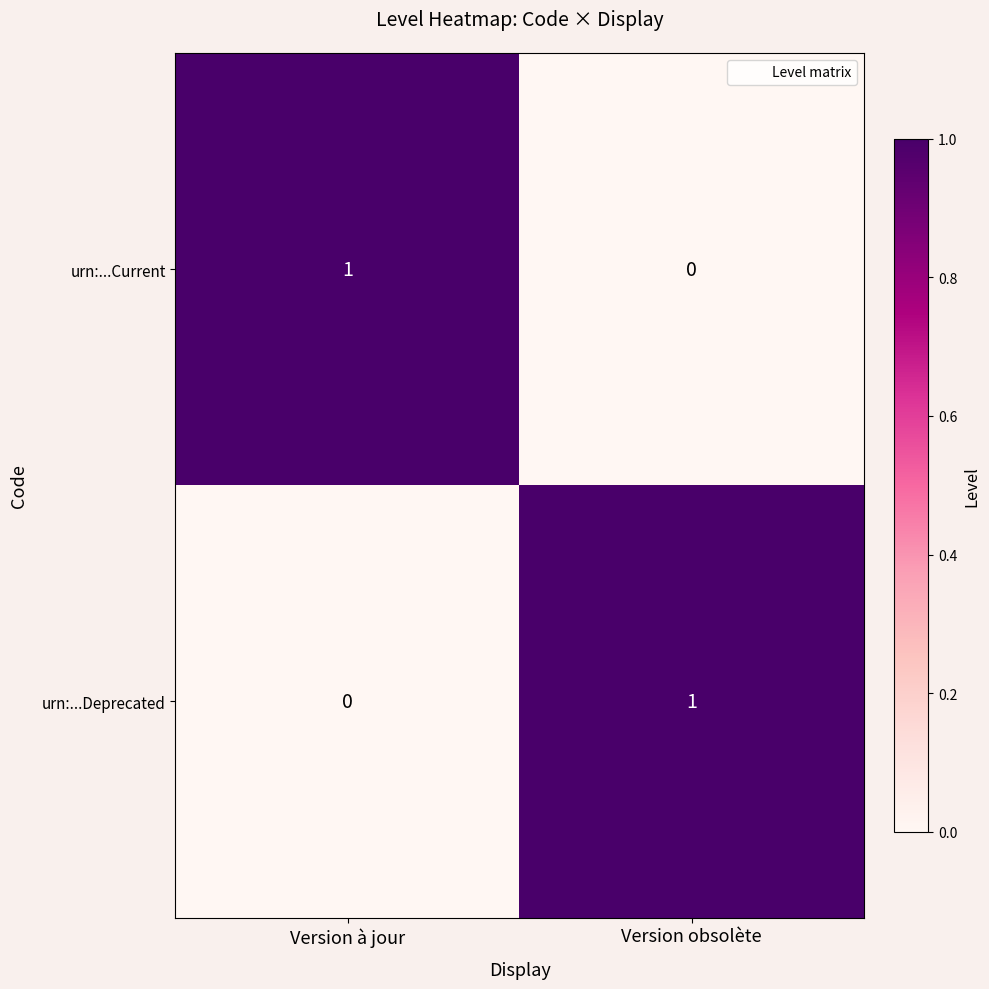

Reading left to right, transcribe all the data shown in this chart.

urn:...Current: 1	0
urn:...Deprecated: 0	1